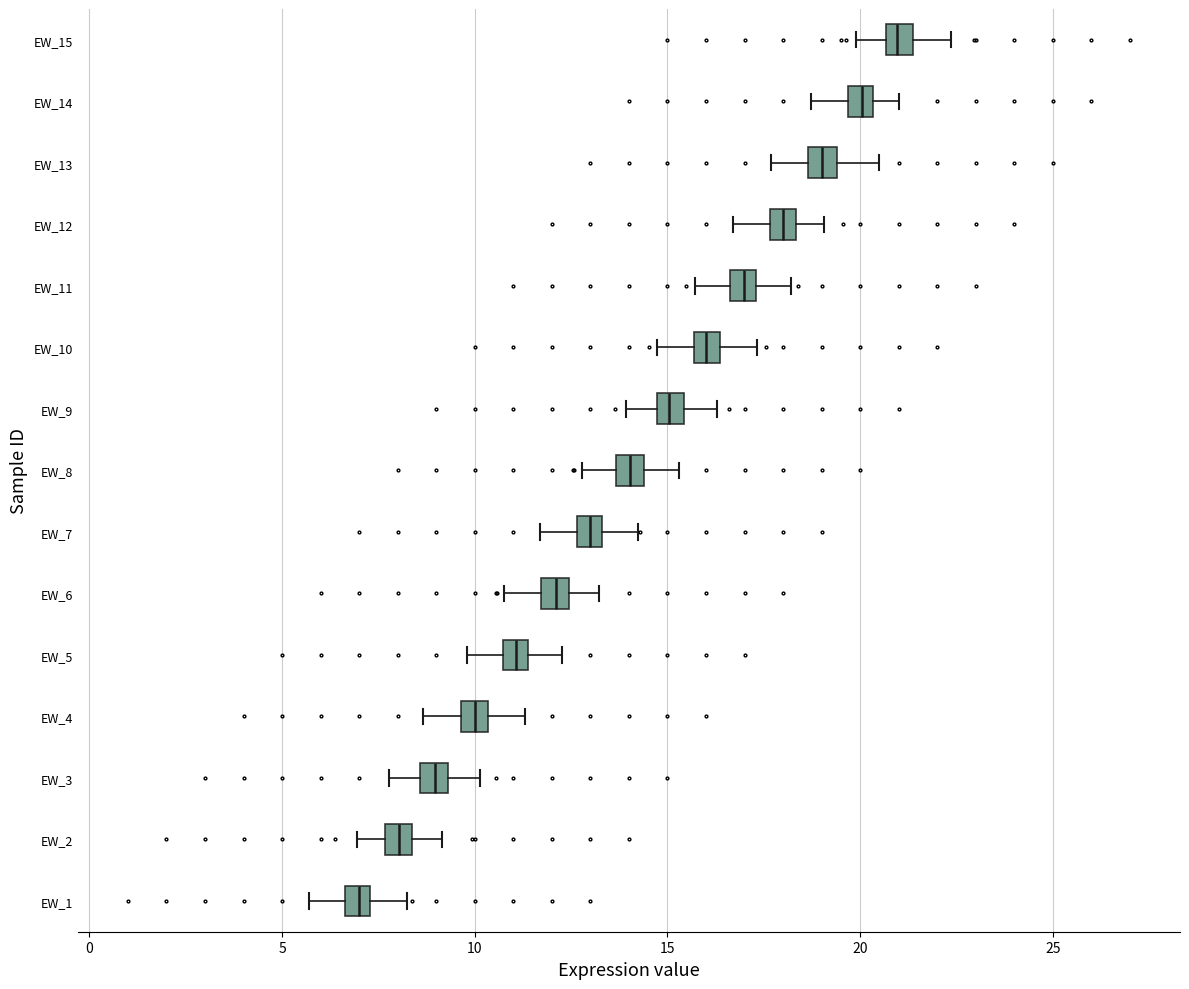

Which box has the furthest to the left median line?

EW_1